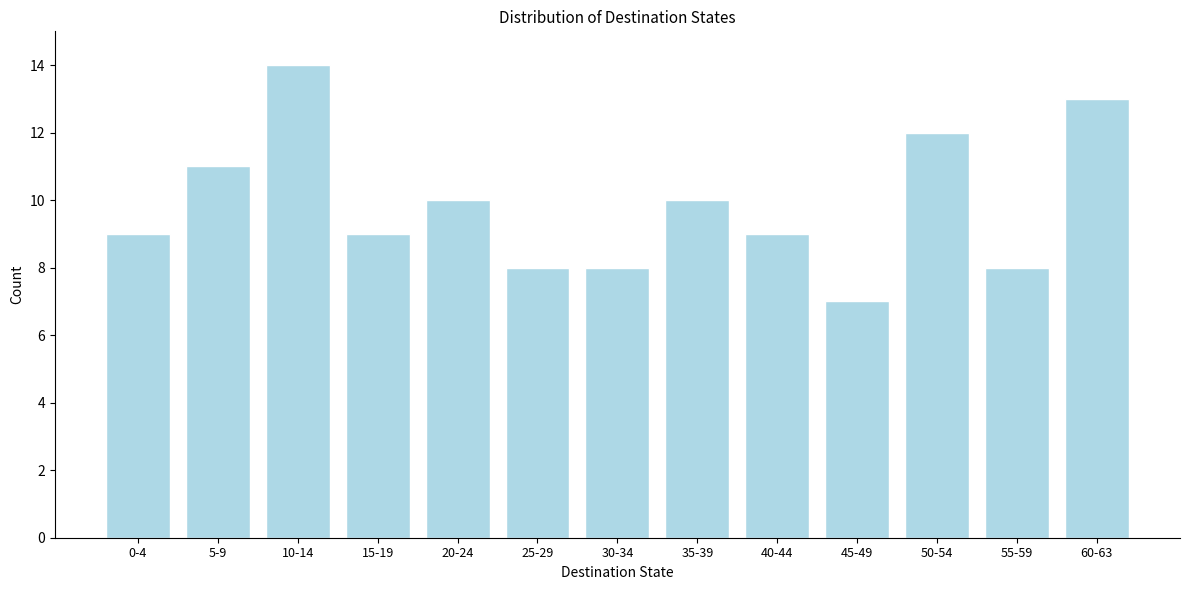

Reading left to right, transcribe all the data shown in this chart.

0-4=9	5-9=11	10-14=14	15-19=9	20-24=10	25-29=8	30-34=8	35-39=10	40-44=9	45-49=7	50-54=12	55-59=8	60-63=13